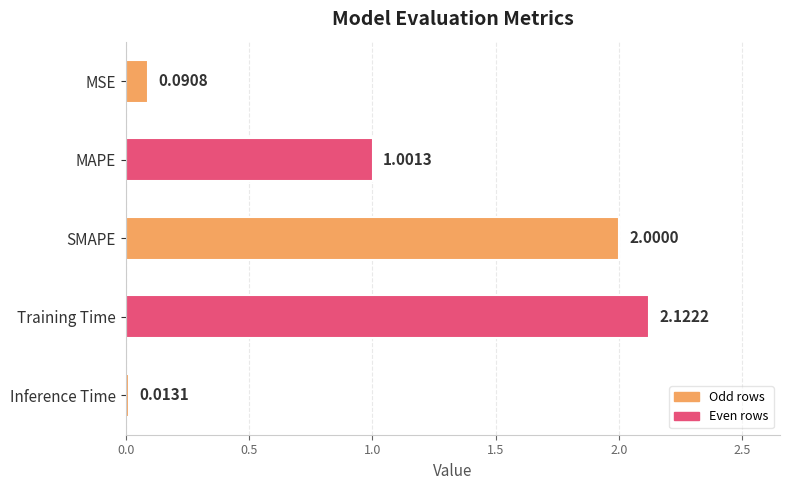

How many bars are there in total?

5